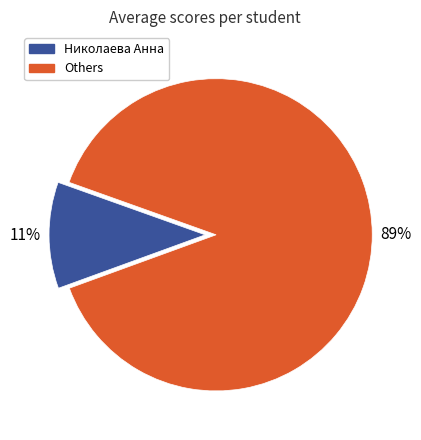

Is there any slice that represents more than half of the pie?

Yes